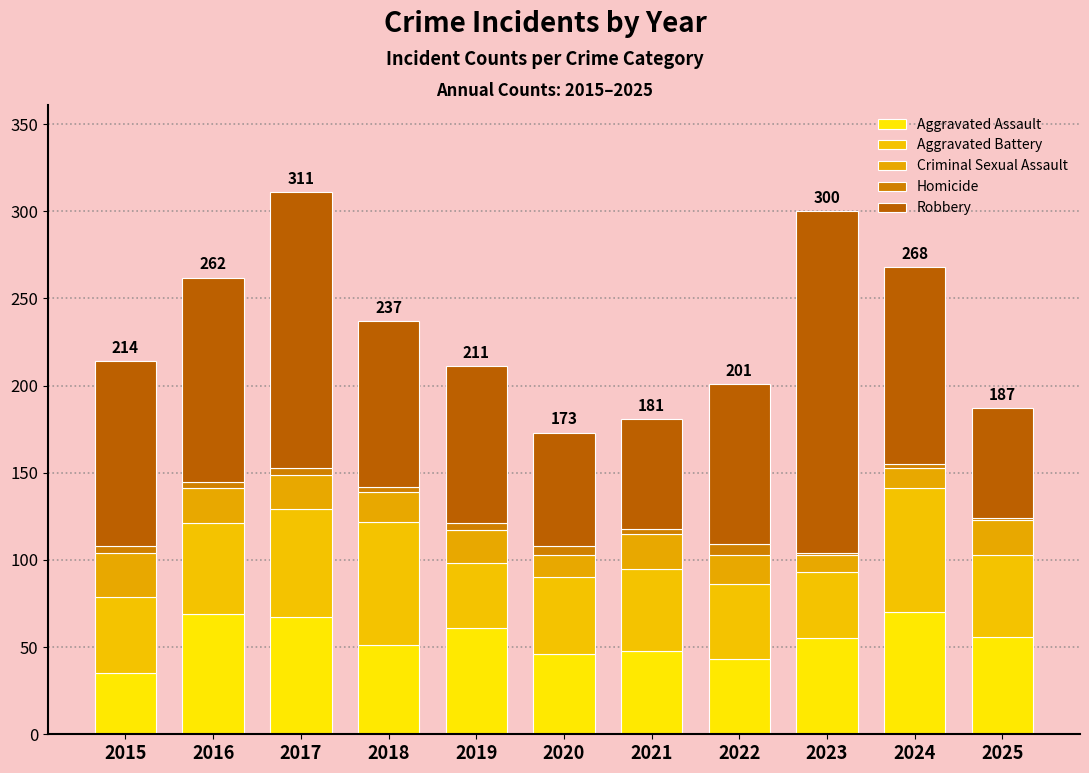

Are the bars grouped side by side (vs. stacked)?

No